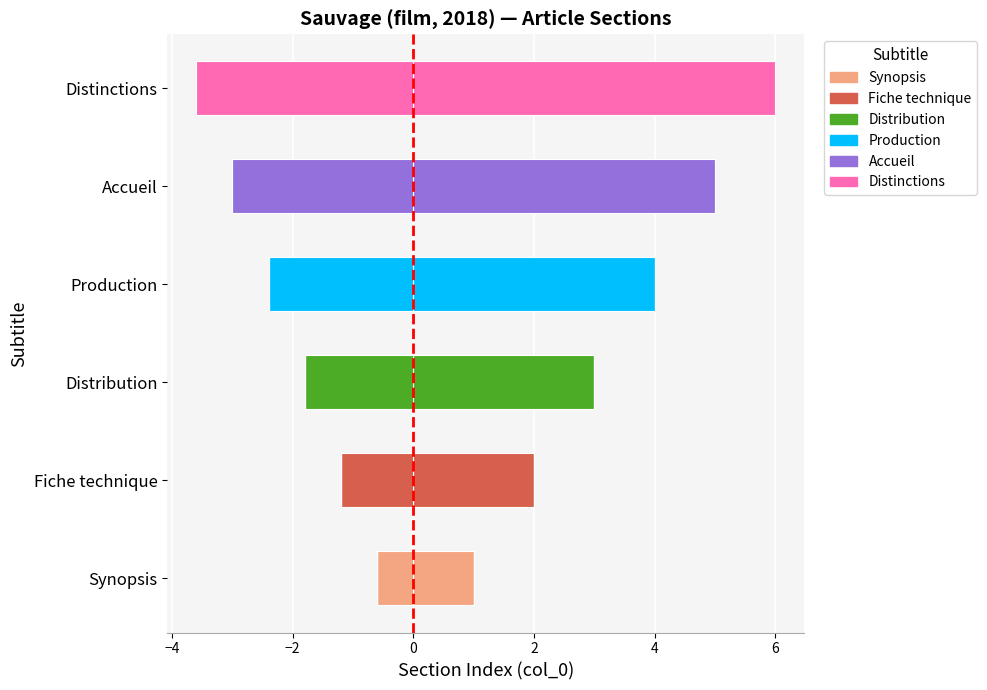

What are all the series names shown in the legend?

Synopsis, Fiche technique, Distribution, Production, Accueil, Distinctions